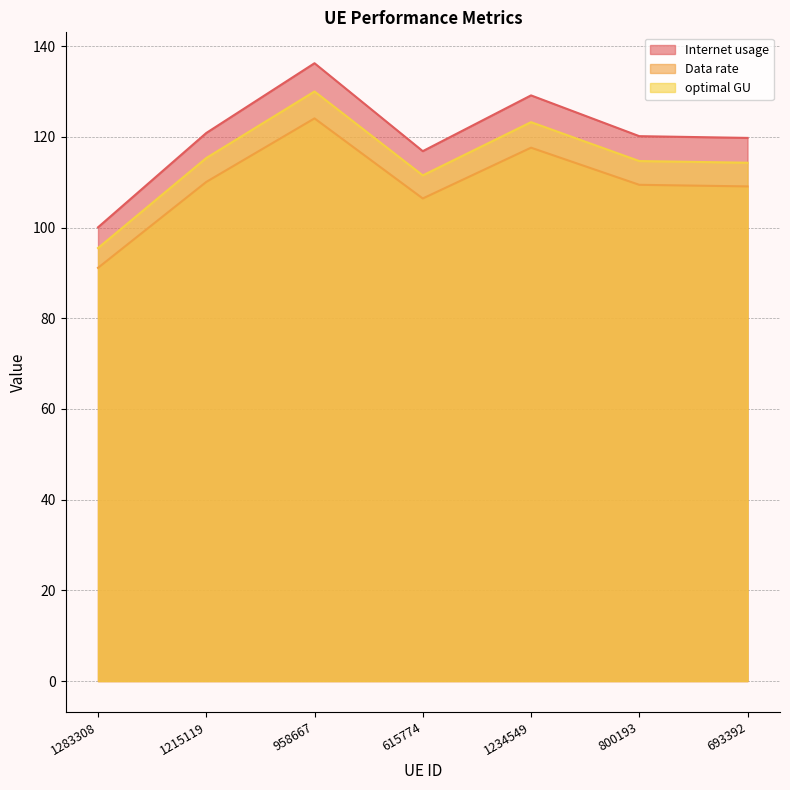

Does the chart display data point markers on the line(s)?

No